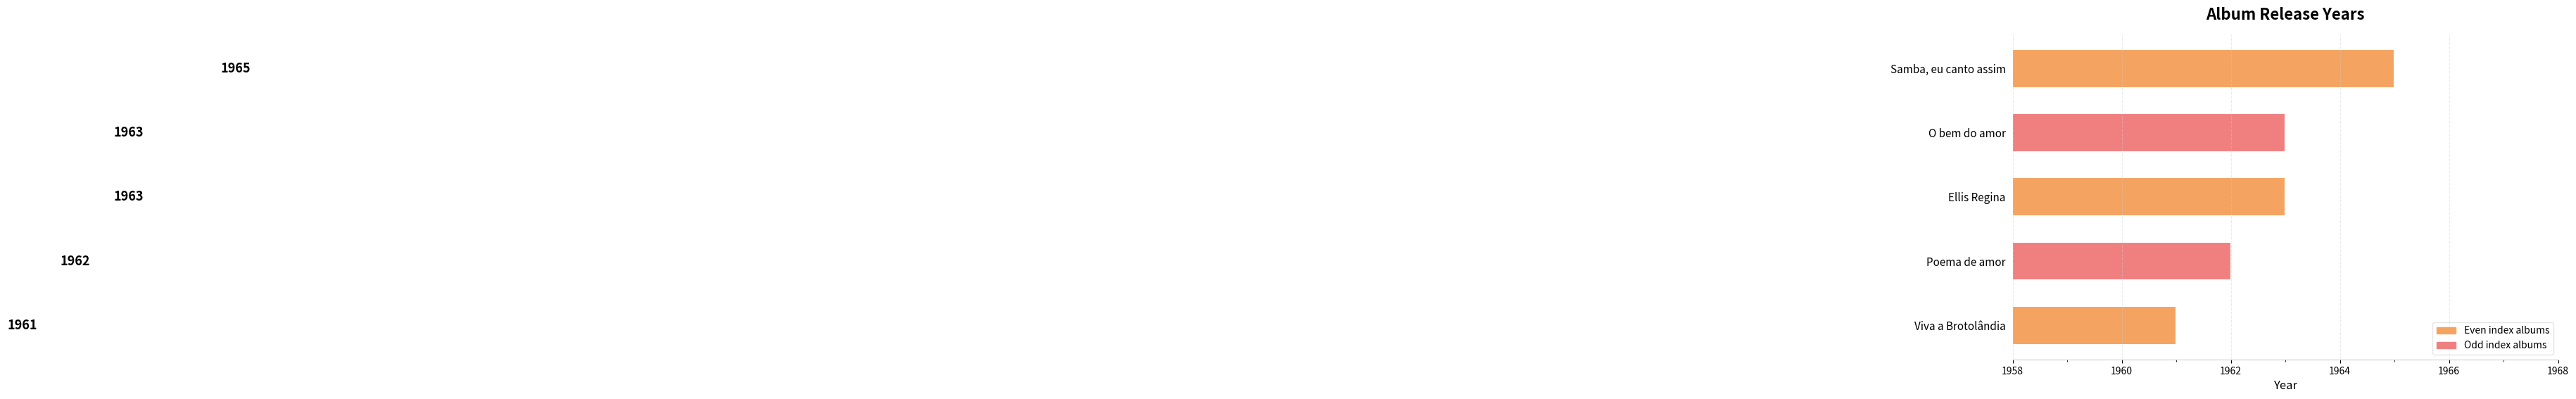

What is the minimum value shown in the chart?

1961